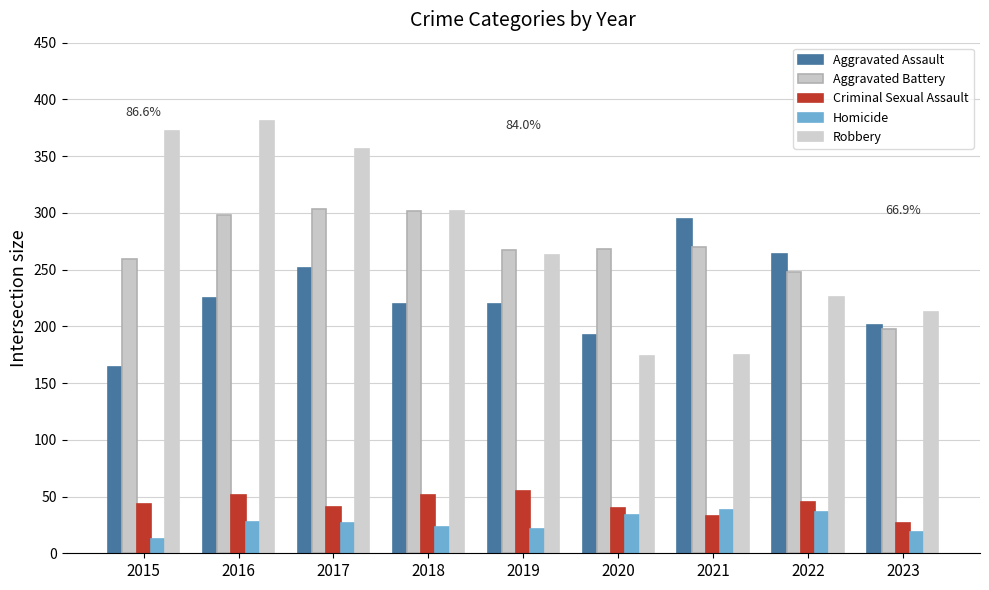

What is the average value of the Aggravated Battery series?

268